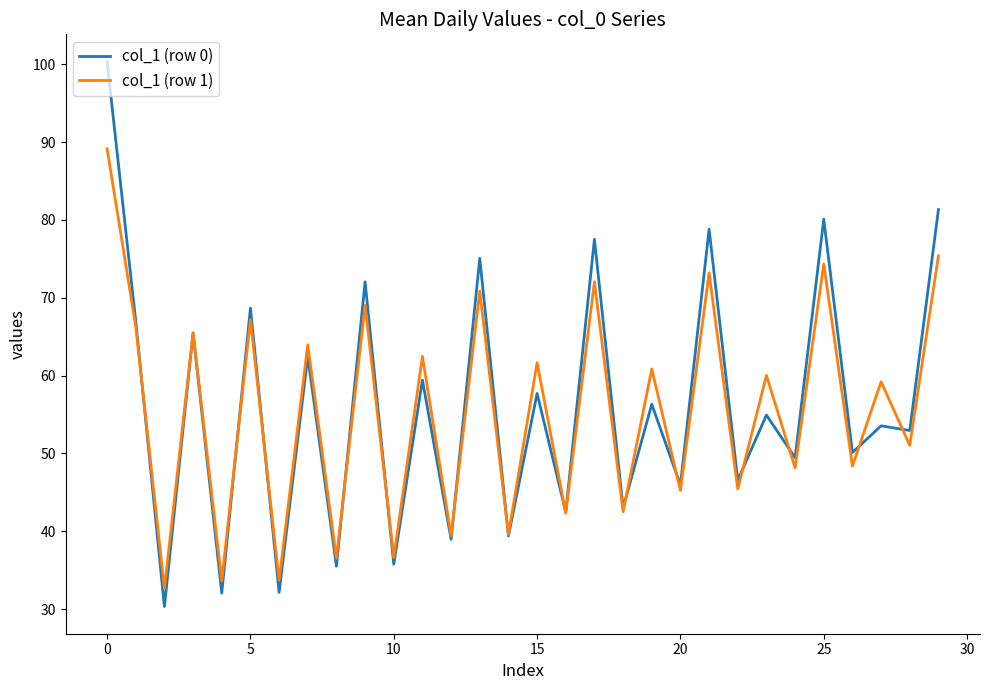

Which series has the largest range (max minus min)?

col_1 (row 0)